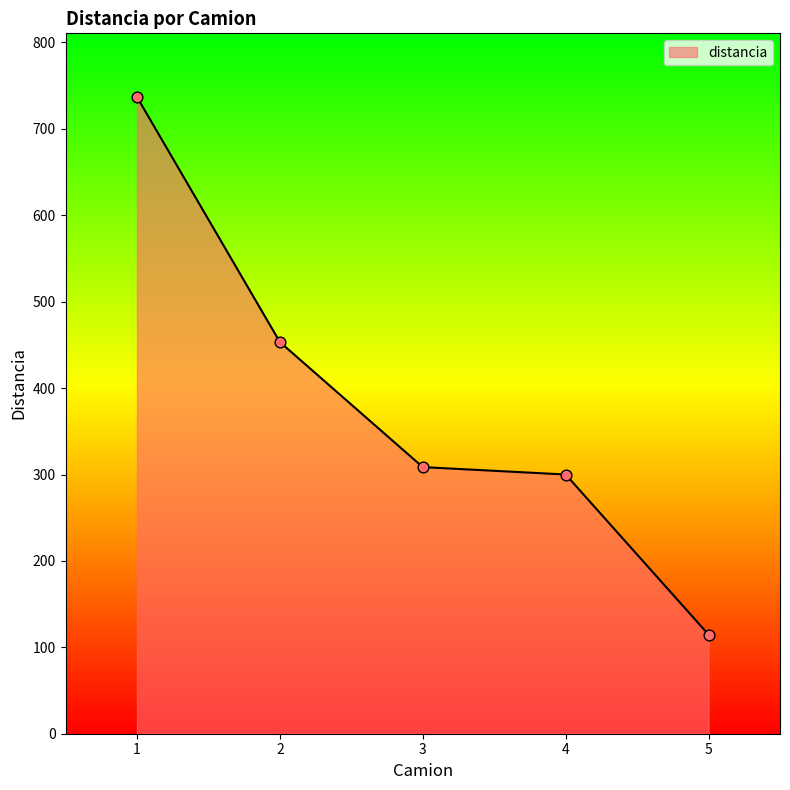

What is the ratio of the value at 2 to the value at 3?

1.5